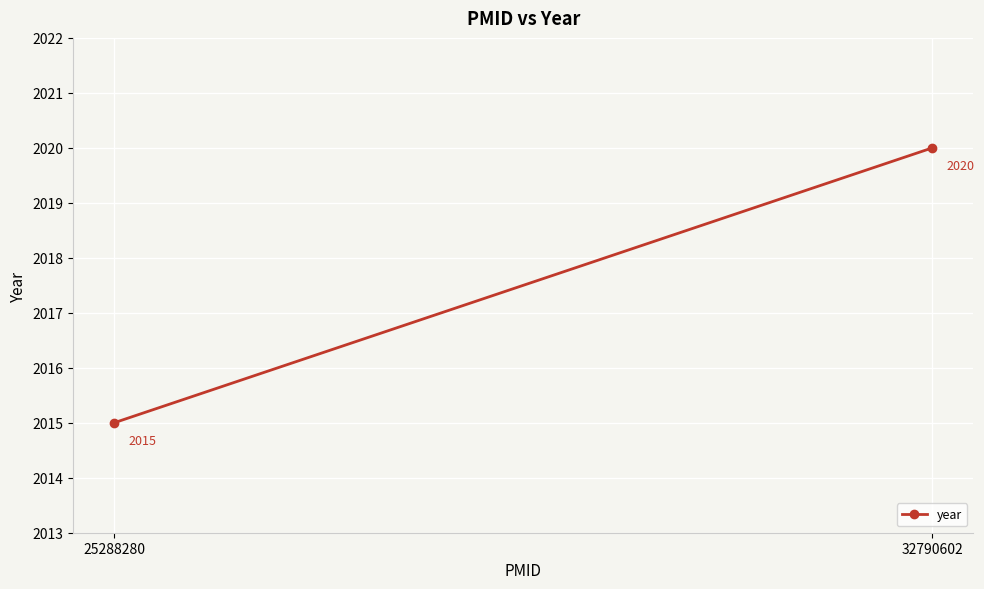

What is the value of the 2nd point from the left?

2020